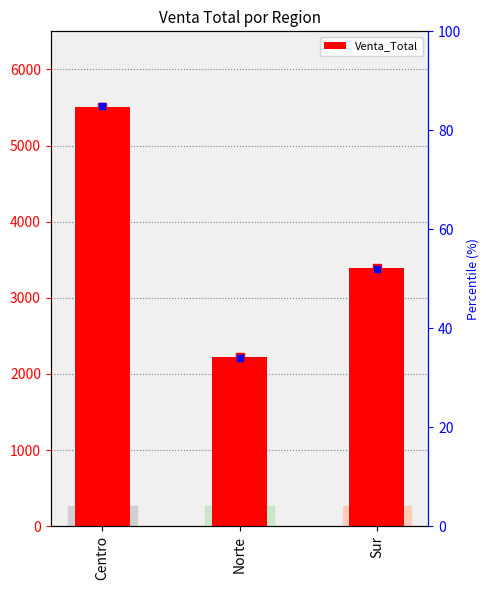

Count the number of data series in this chart.

1